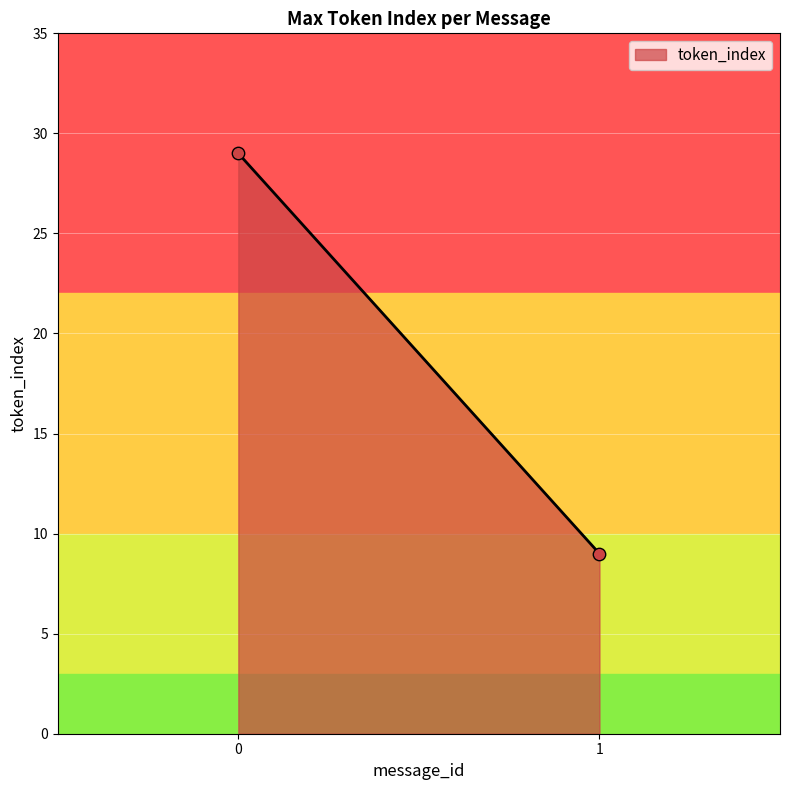

What is the difference between the maximum and minimum values?

20.0